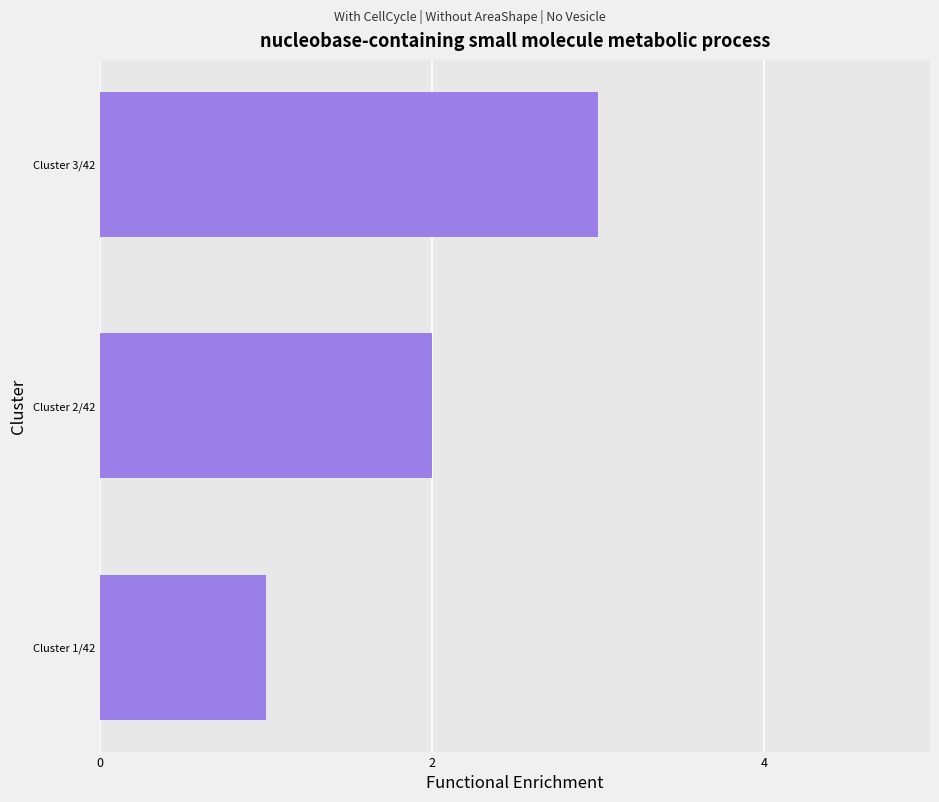

What is the sum of all values?

6